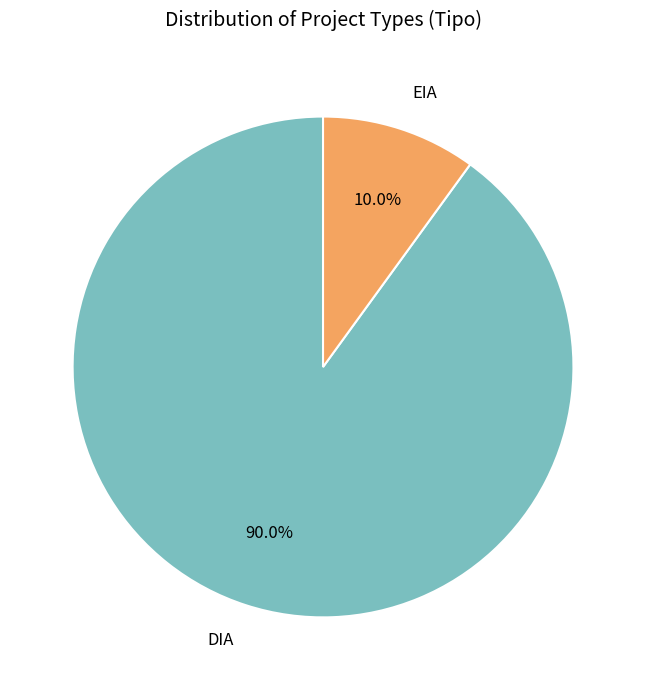

Is DIA the majority of the pie?

Yes